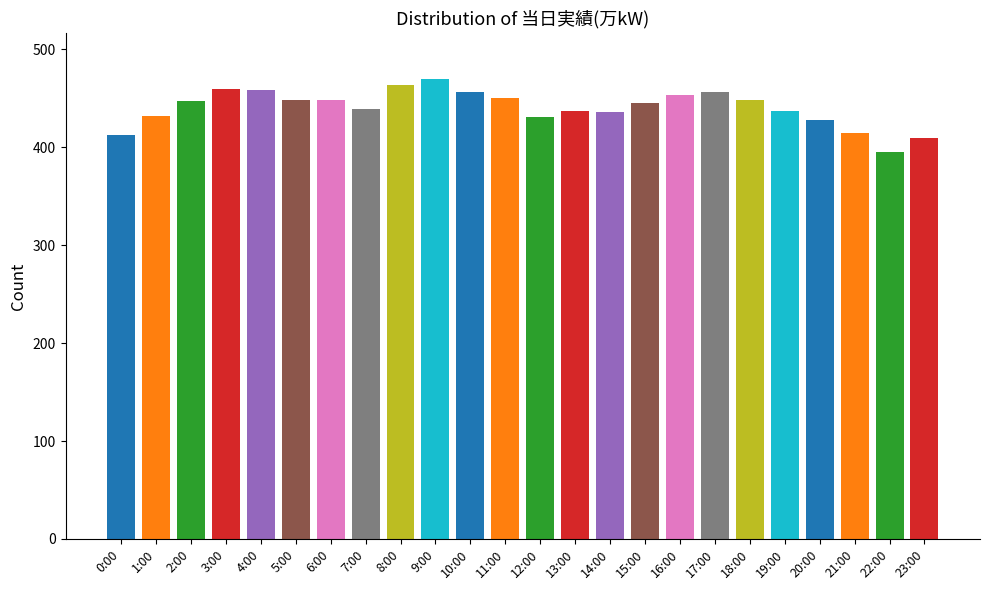

What position from the right is 0:00?

24